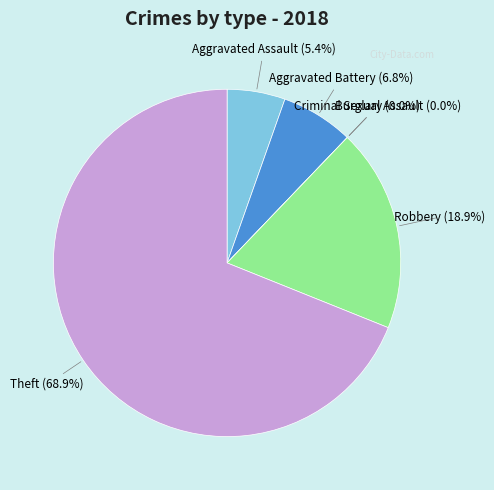

To the nearest percent, what is the average slice percentage?

17%